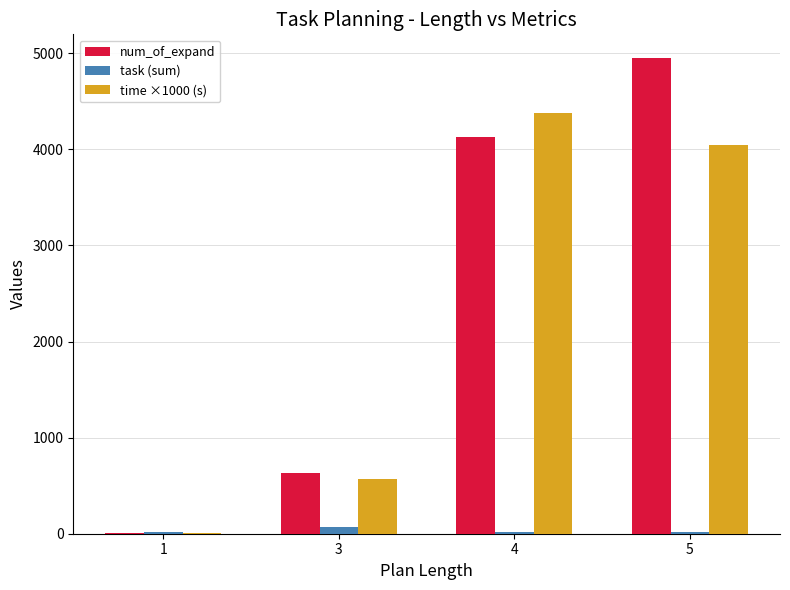

Which series changed the most between 1 and 5?

num_of_expand